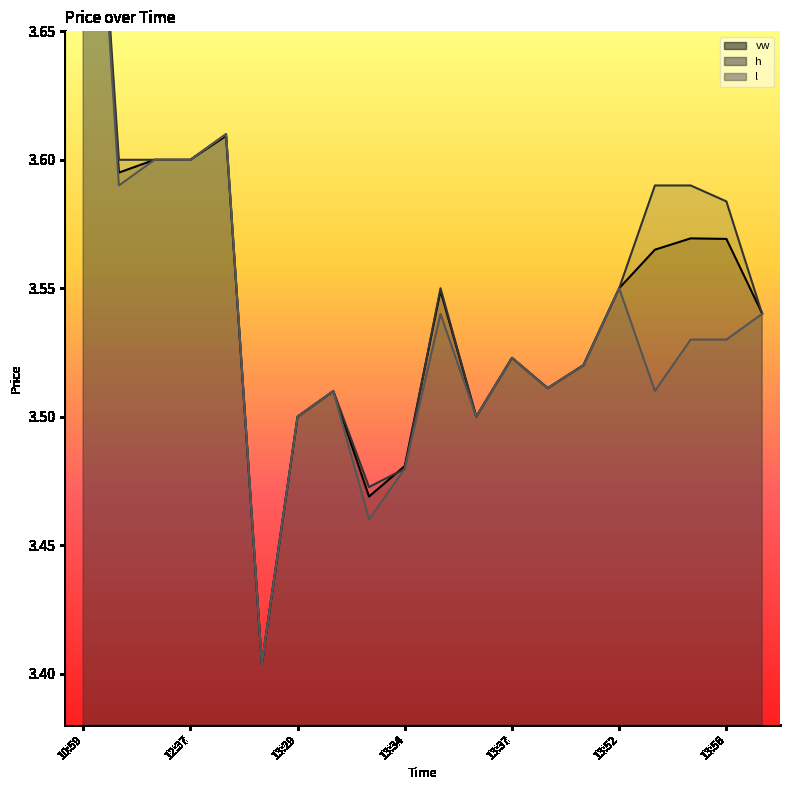

True or false: vw has a value of 1.4 at 13:35.

False